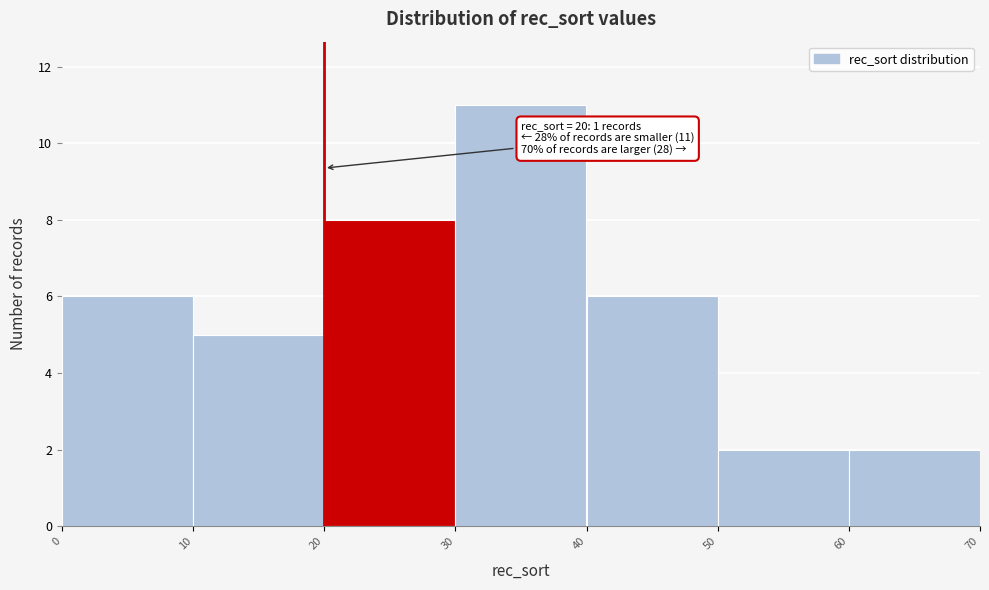

Over which range of the x-axis is the bar tallest?

30 to 40